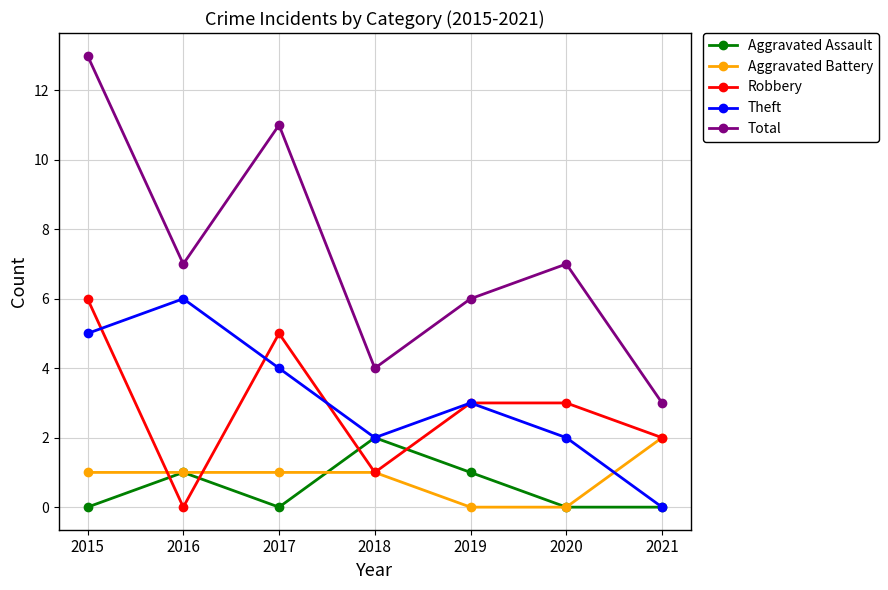

What is the approximate value of Theft at 2016?

6